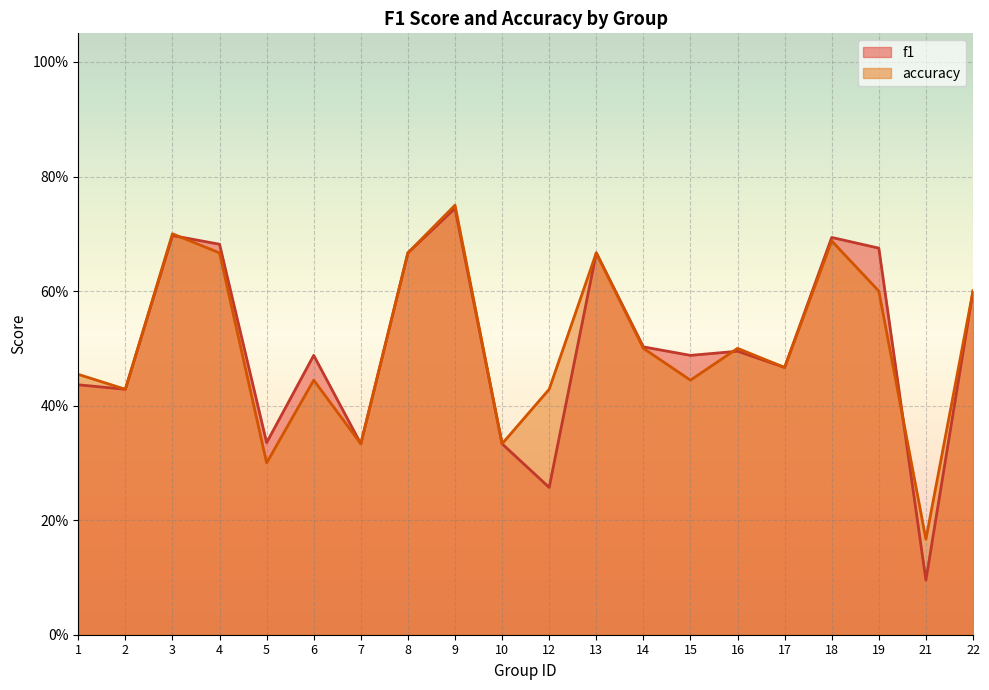

Where do accuracy and f1 first cross each other?

3 and 4